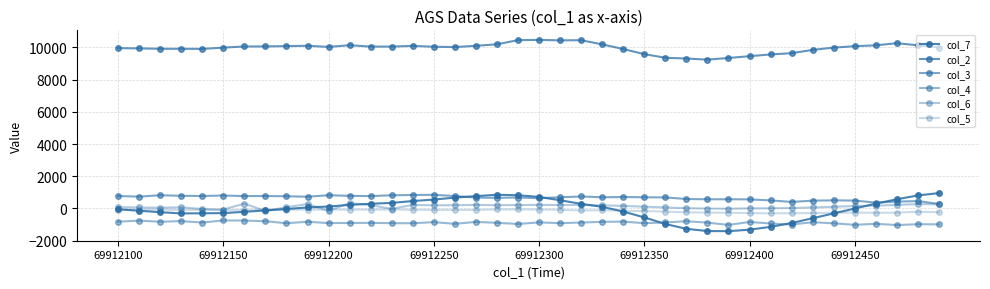

True or false: col_2 and col_7 cross at least once.

False